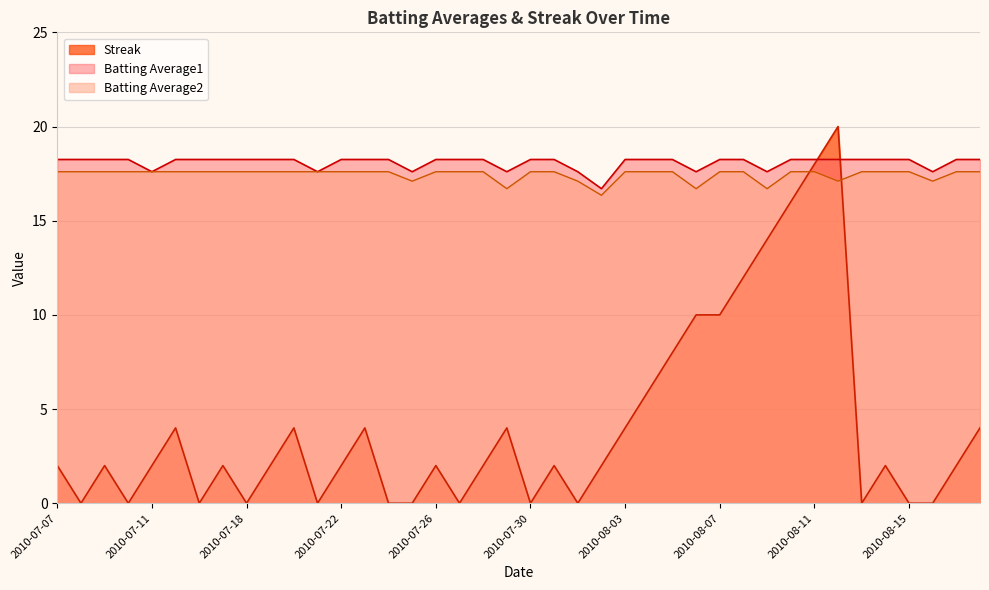

What is the difference between the maximum and second lowest values in the Batting Average2 series?

0.9